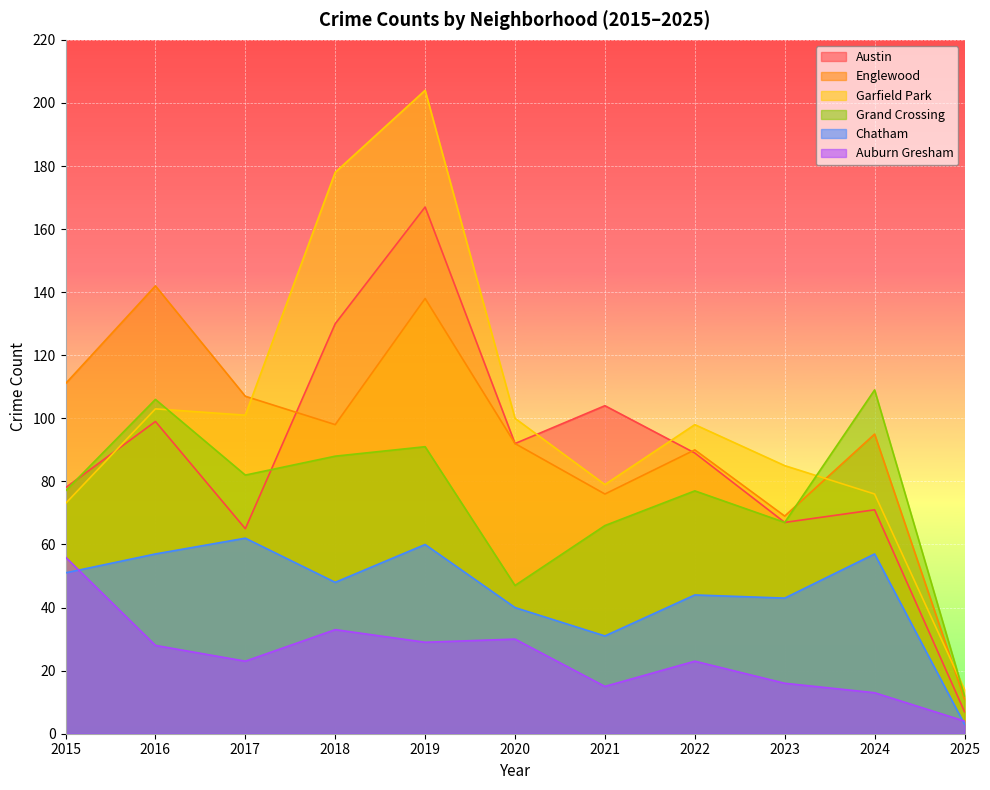

Which category has the highest value across all series?

2019